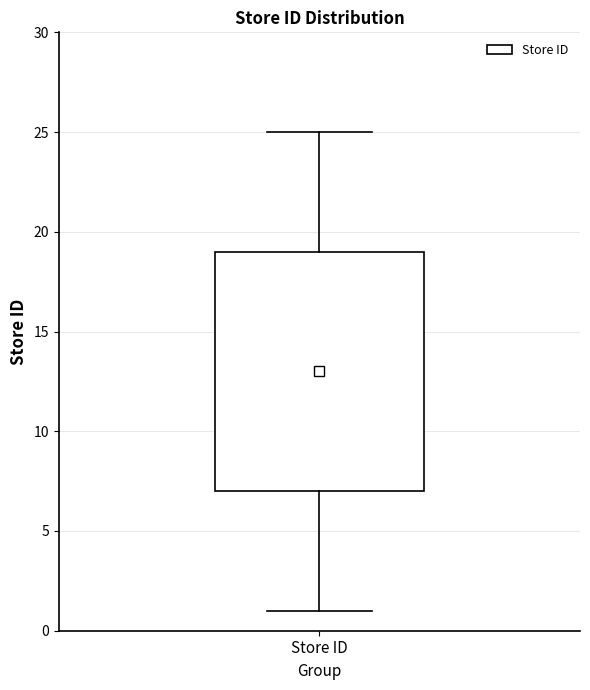

Where does the upper whisker of the box for Store ID end on the y-axis? The values are not printed on the chart, so give them approximately, as read against the axis.

25